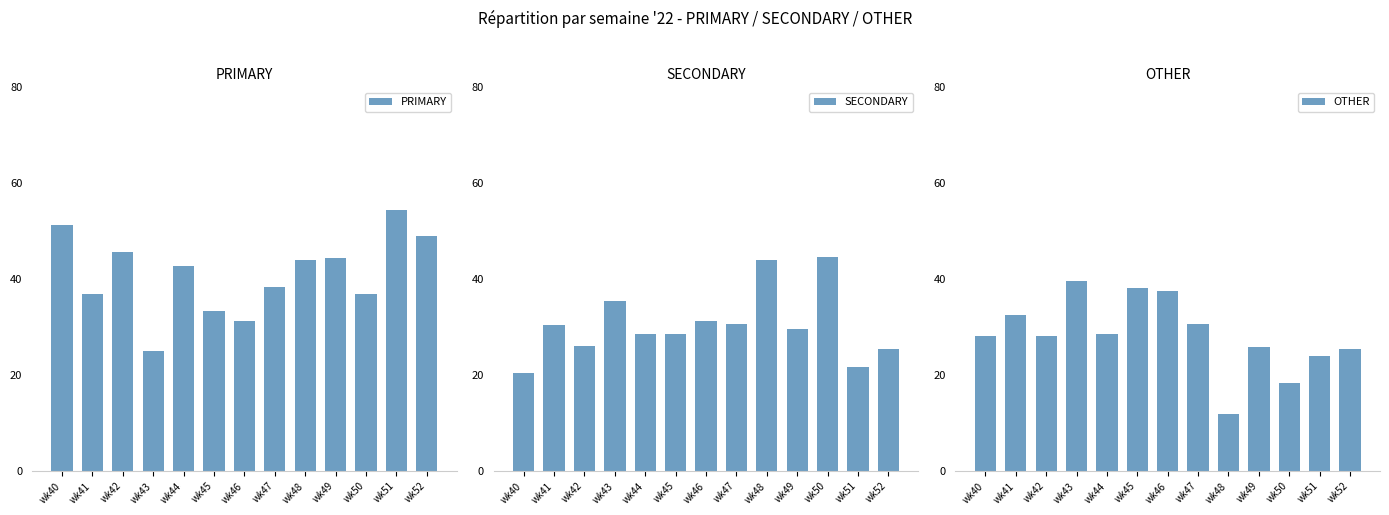

Which category has the lowest value in the PRIMARY series?

wk43